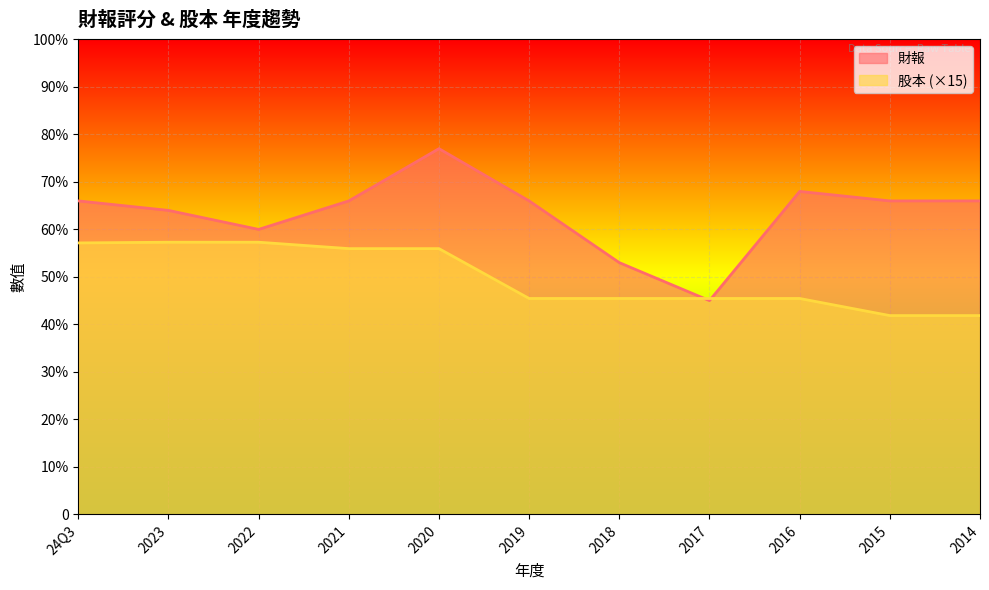

True or false: 財報 has more than 1 interior local peaks.

True